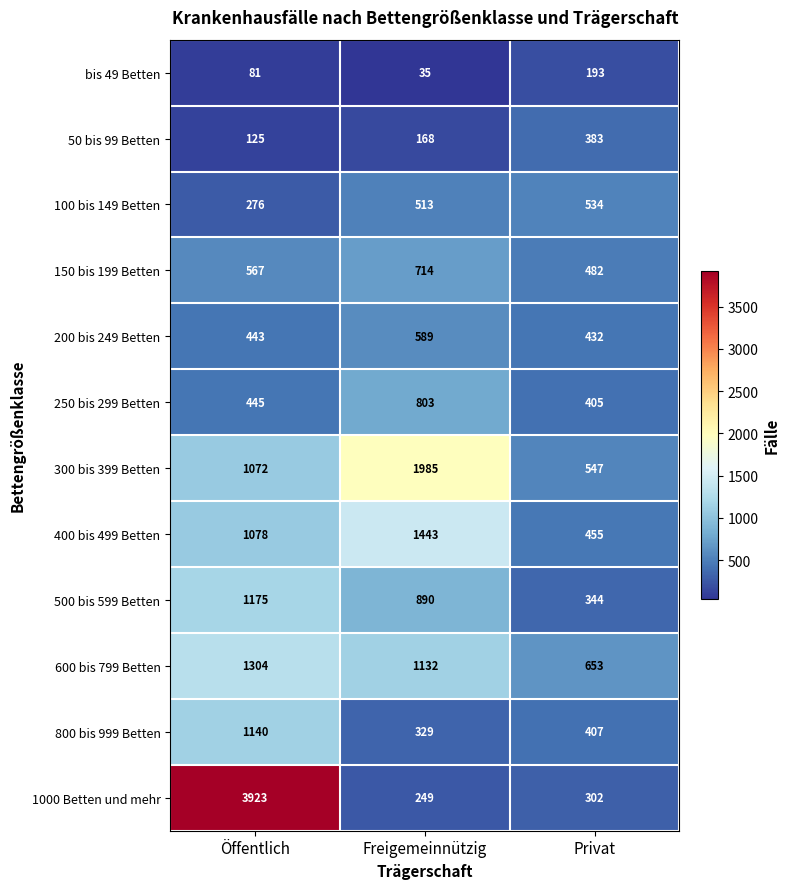

Rank the series by their maximum value, from highest to lowest.

1000 Betten und mehr, 300 bis 399 Betten, 400 bis 499 Betten, 600 bis 799 Betten, 500 bis 599 Betten, 800 bis 999 Betten, 250 bis 299 Betten, 150 bis 199 Betten, 200 bis 249 Betten, 100 bis 149 Betten, 50 bis 99 Betten, bis 49 Betten